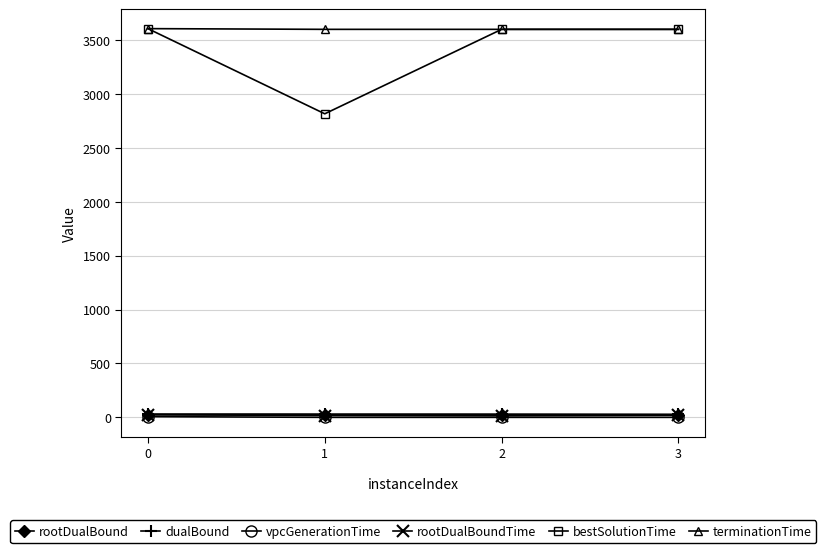

True or false: dualBound and terminationTime cross at least once.

False